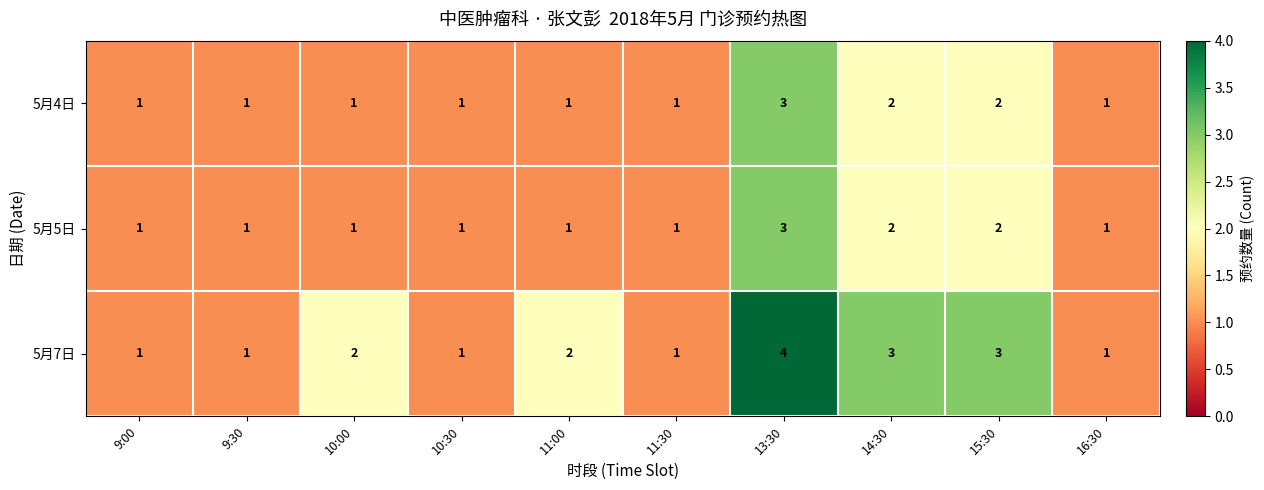

What is the approximate value of 5月7日 at 15:30?

3